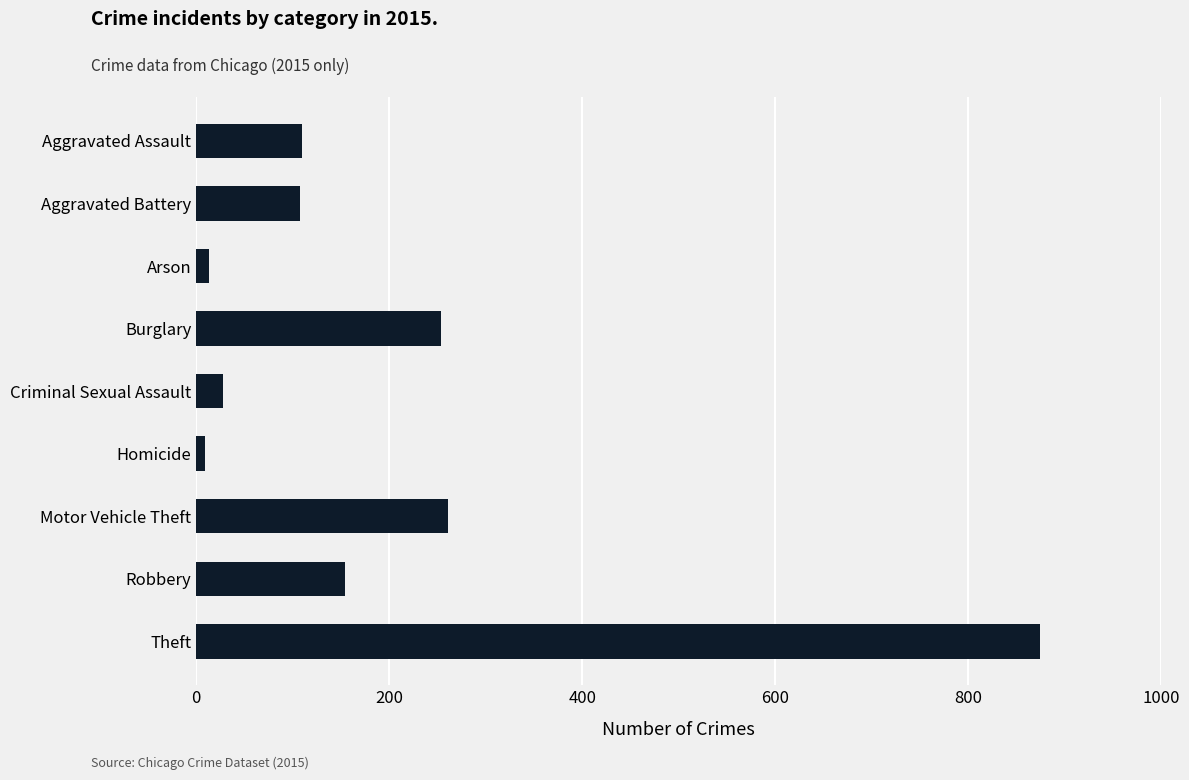

What is the greatest value displayed?

874